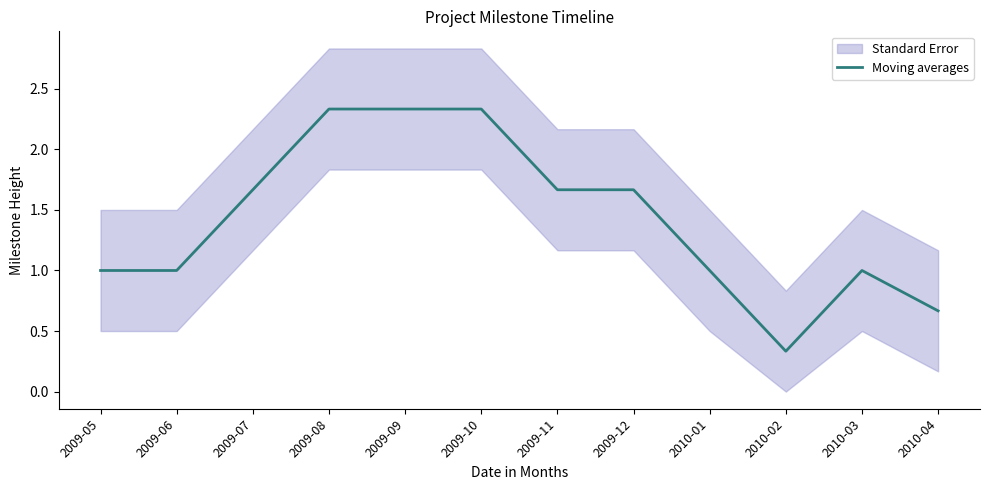

What is the value of the 1st point from the left?

1.0